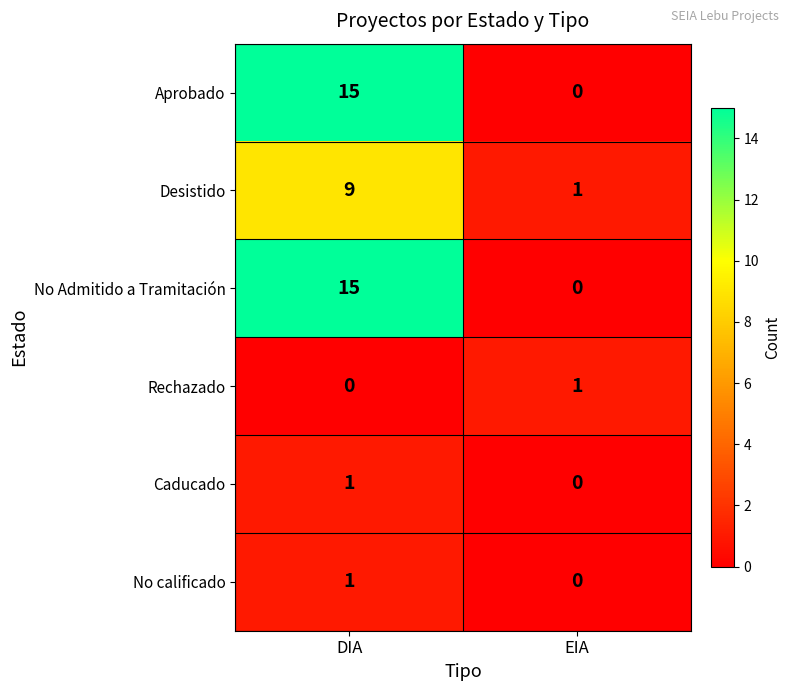

What is the total value across all series at DIA?

41